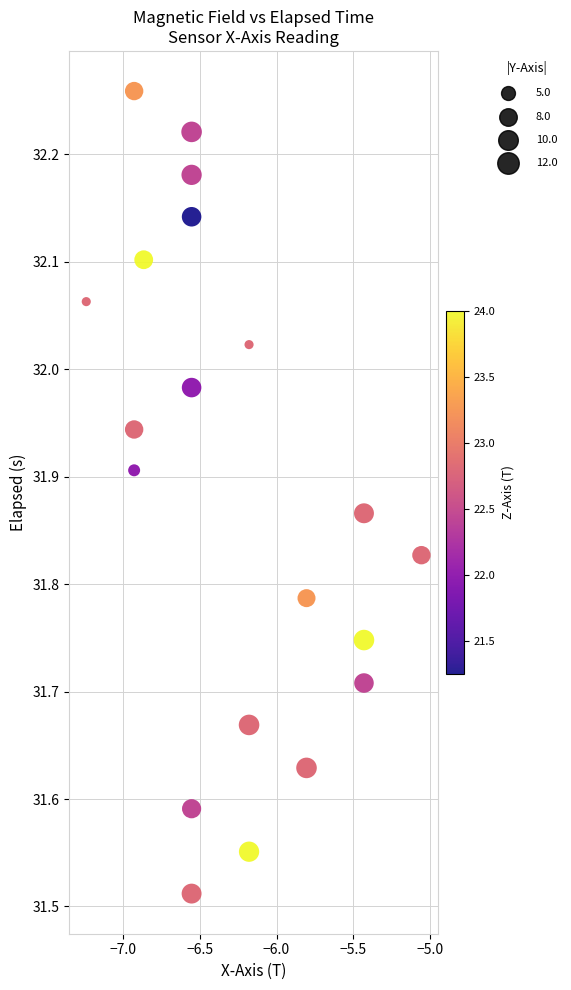

What is the range of Y values (max minus min)?

0.7